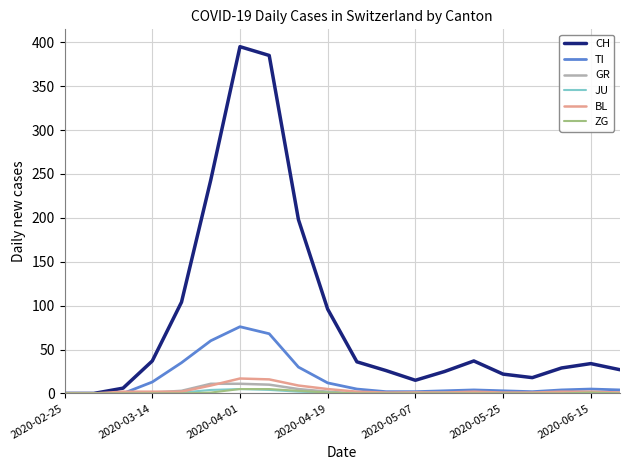

What is the greatest value displayed?

395